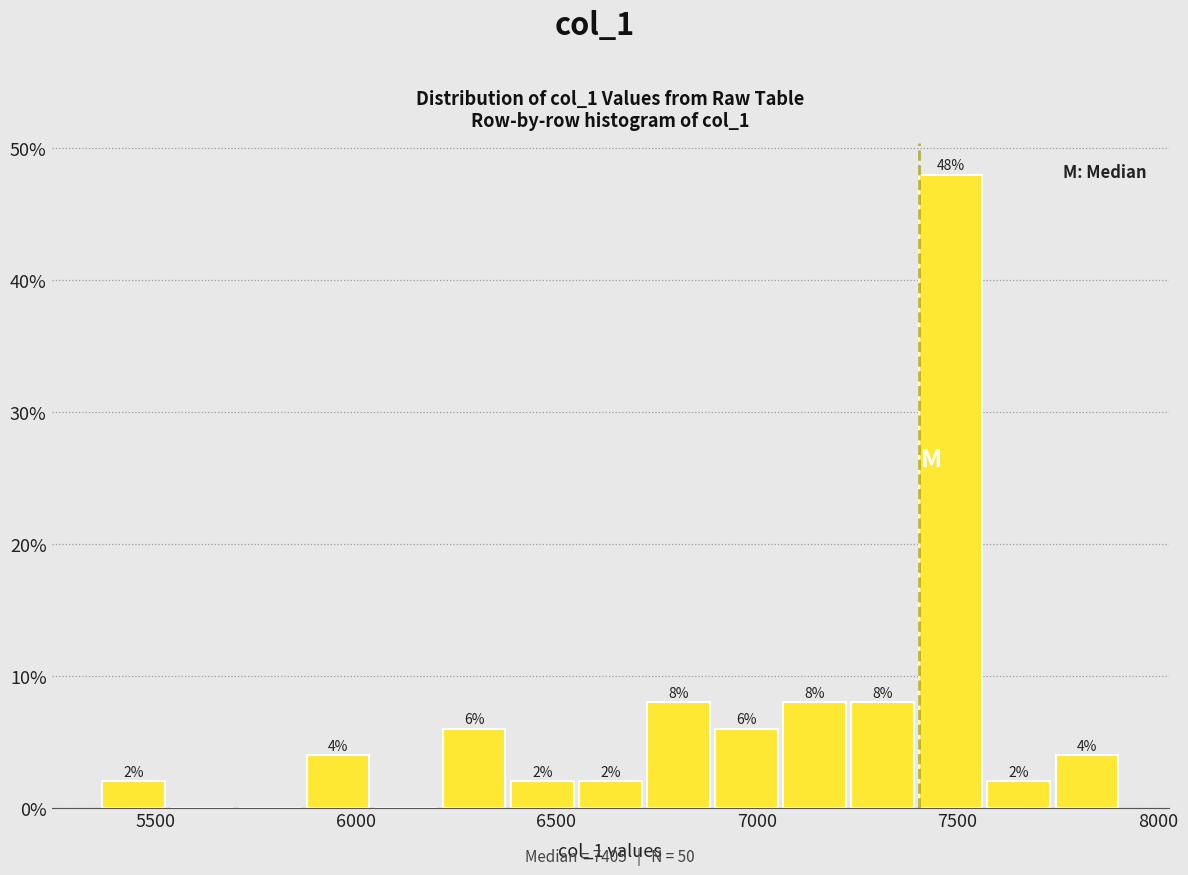

Read against the x-axis, roughly where is the centre of the tallest bar?

7500